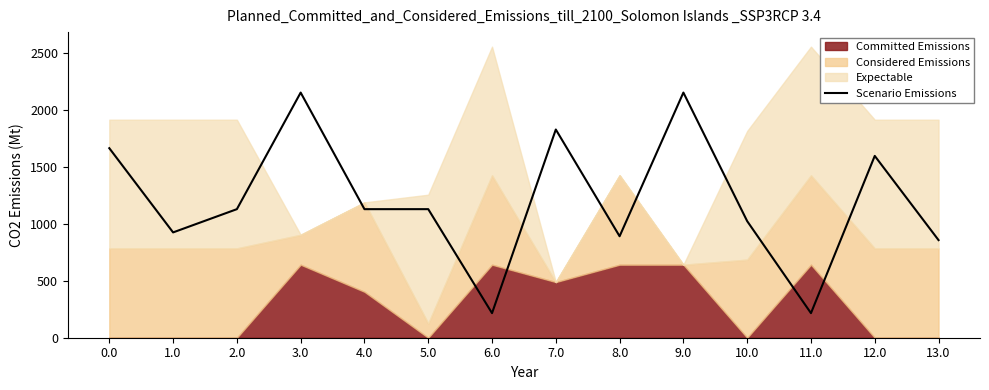

How many lines are shown in the chart?

1